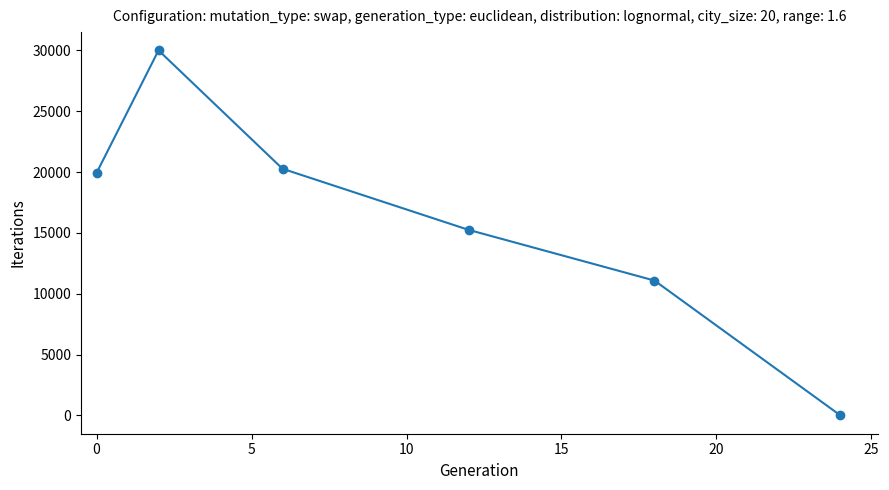

What is the value of the 1st point from the left?

19922.6